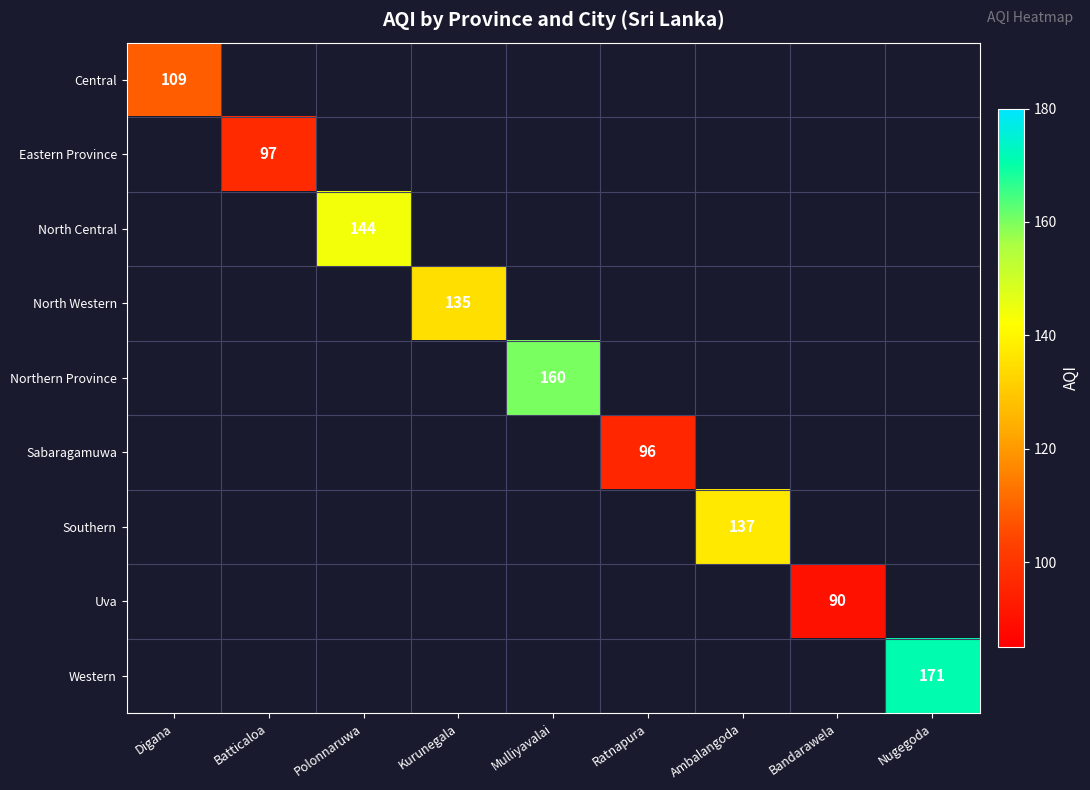

The value of Central at Digana is 109. True or false?

True